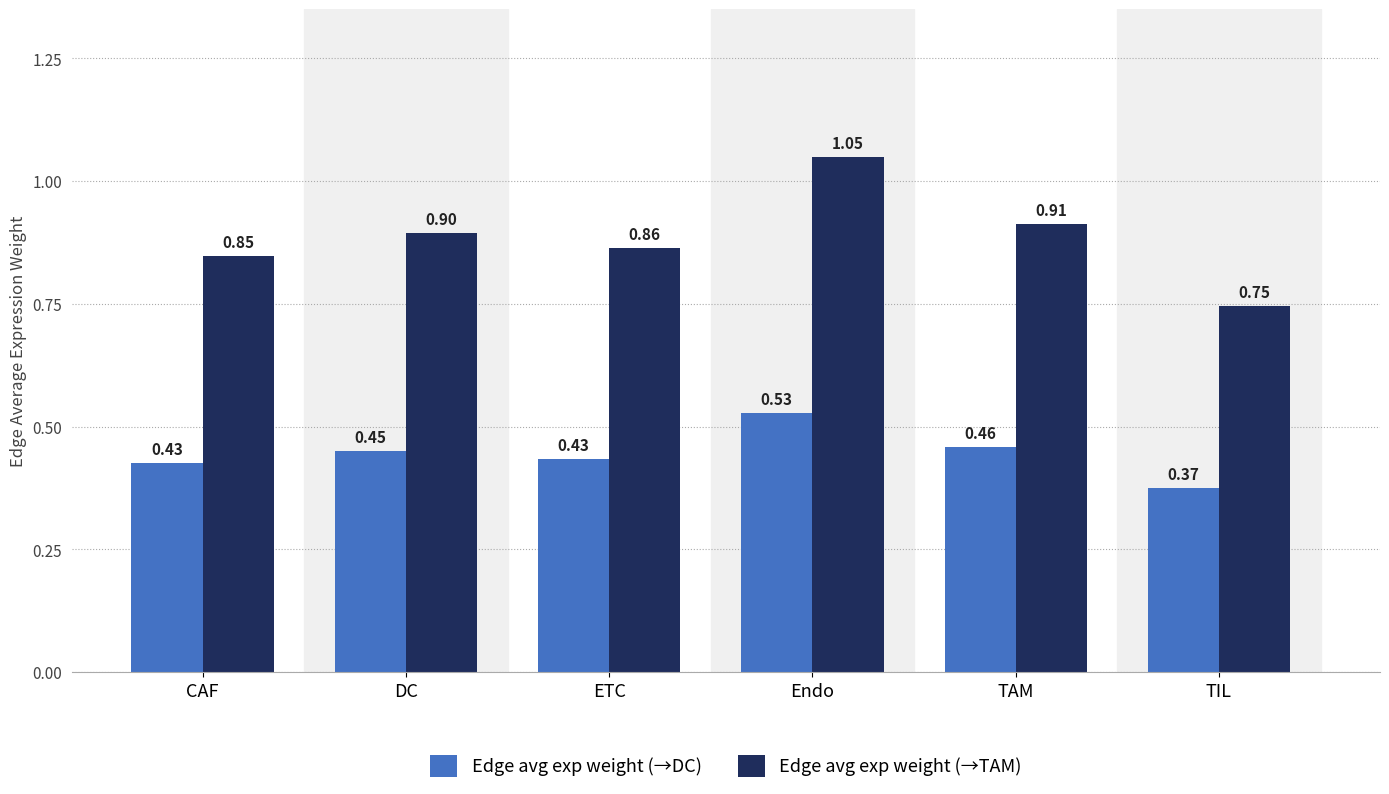

Between TAM and TIL, which series saw the biggest shift?

Edge avg exp weight (→TAM)